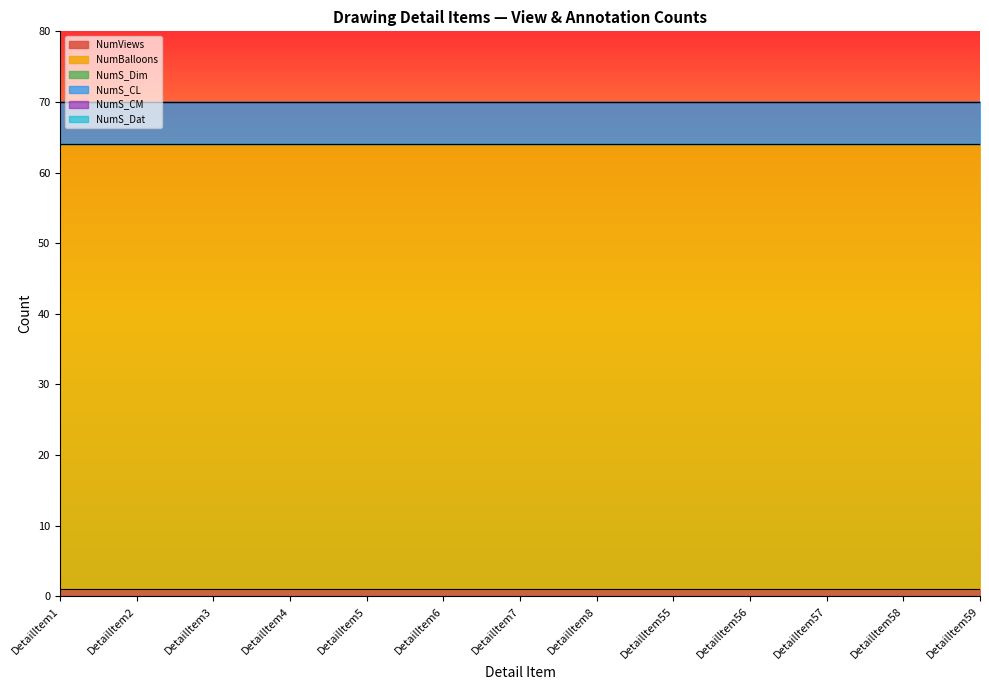

What is the total value across all series at DetailItem6?

70